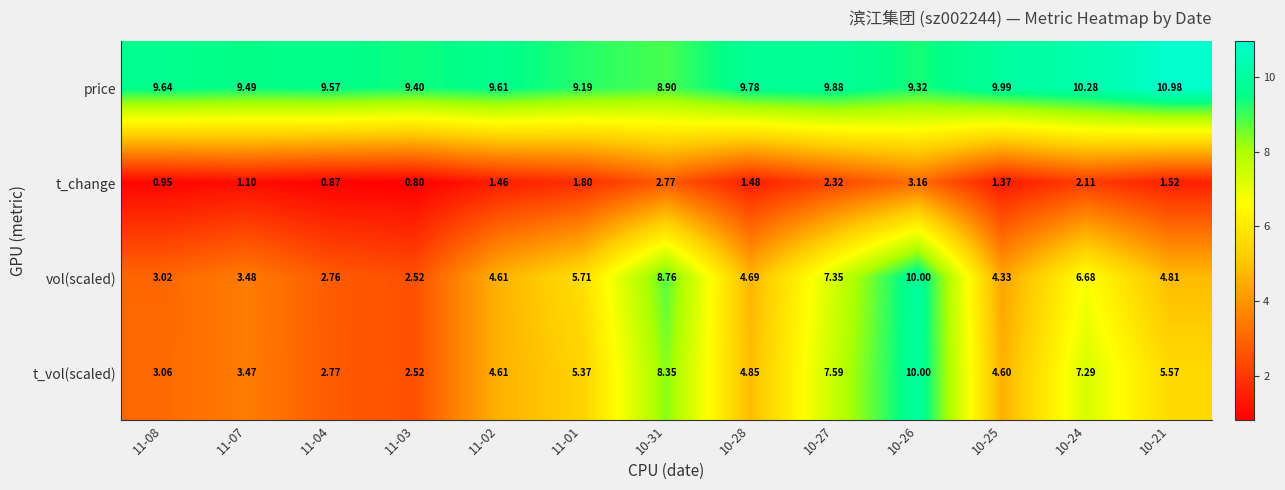

Which series has the largest total across all categories?

price